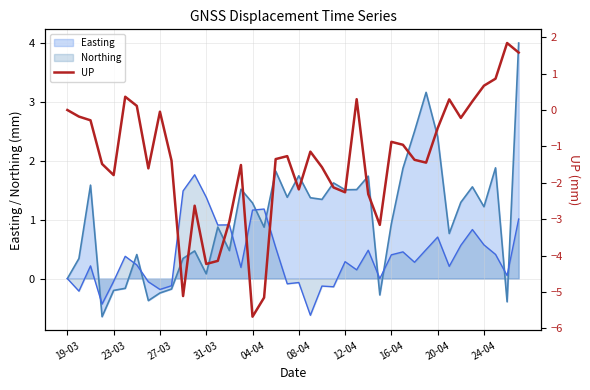

What is the smallest value displayed?

-5.7